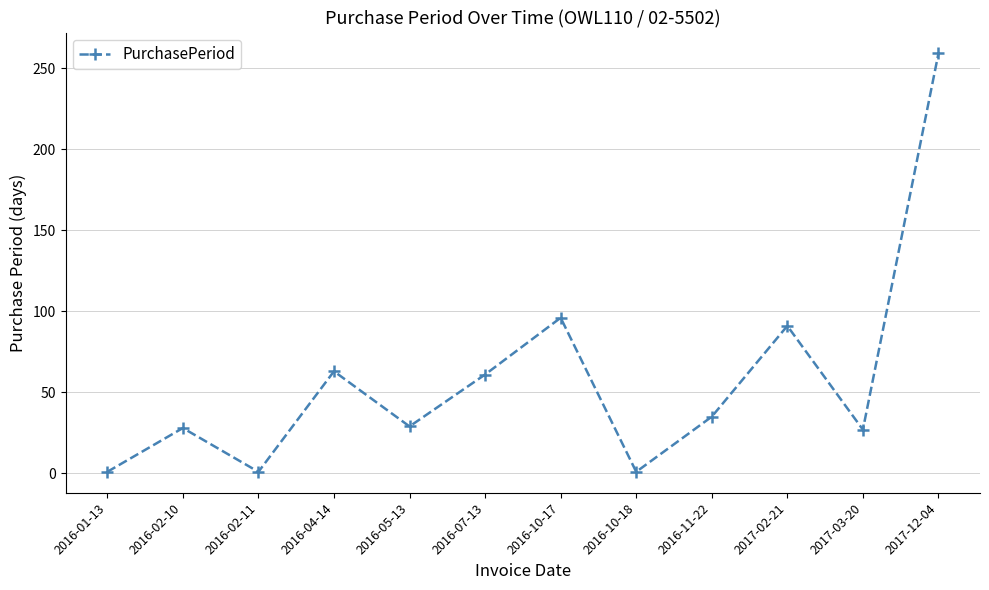

Where is the data nearest to the value 130?

2016-10-17